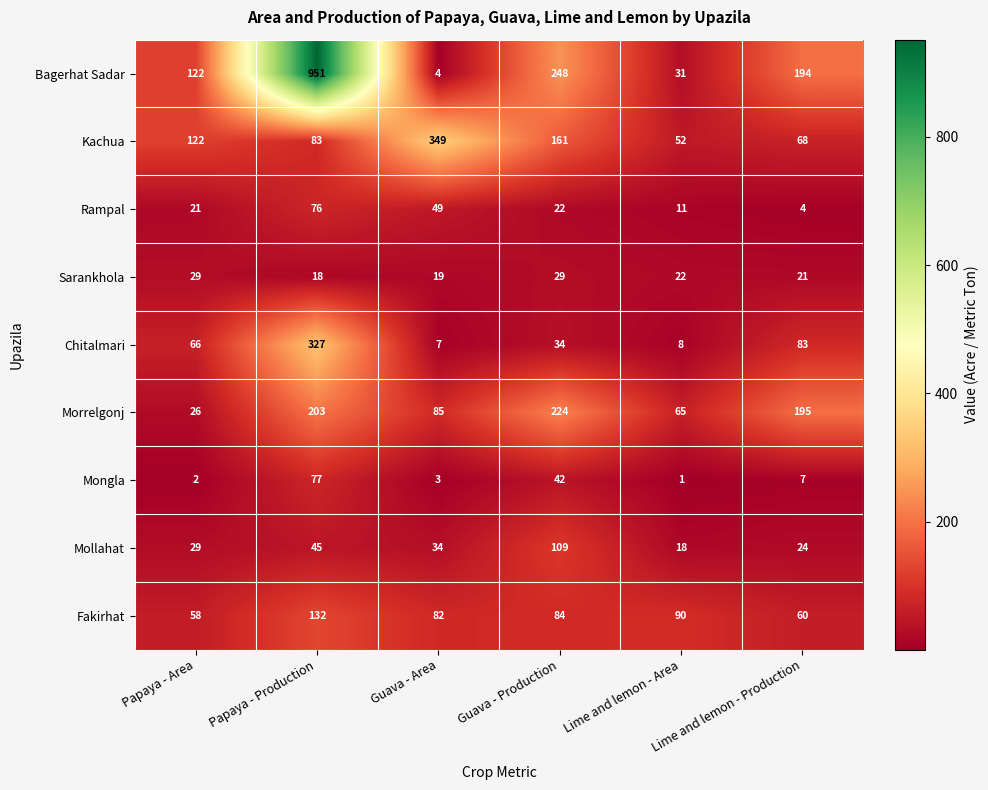

The value of Morrelgonj at Lime and lemon - Area is 30. True or false?

False